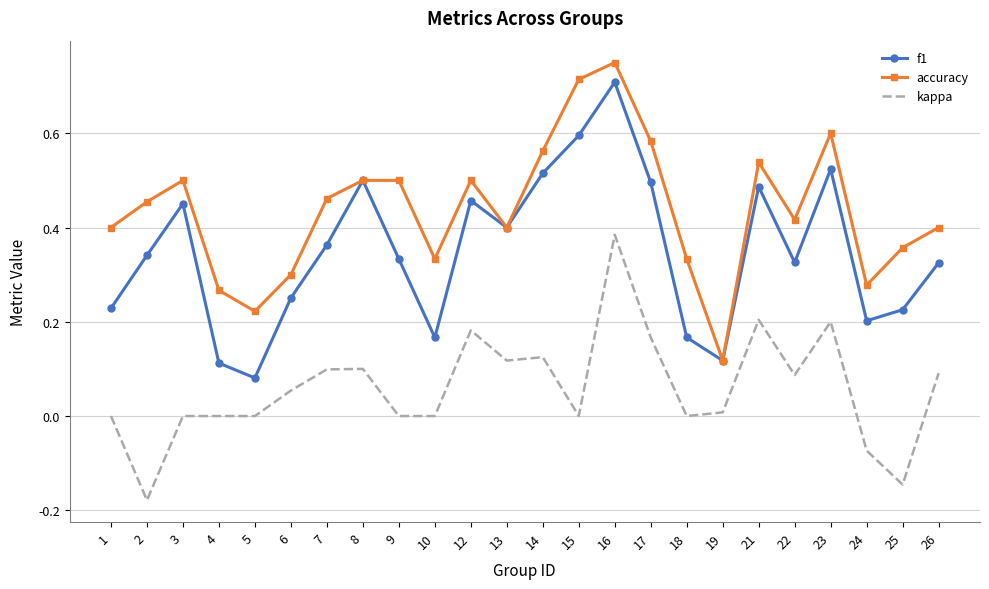

True or false: kappa and f1 intersect in this chart.

False